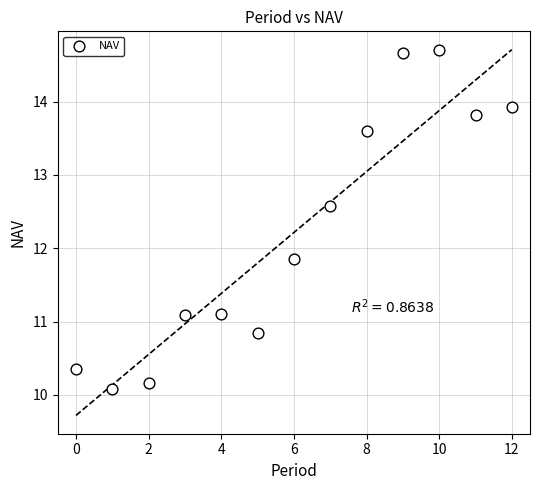

What Y value in the scatter plot is closest to 12?

11.9